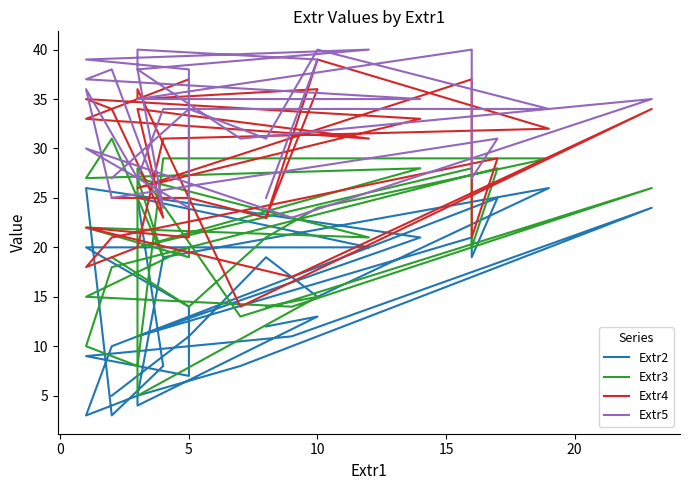

What is the sum of all Extr5 values?

995